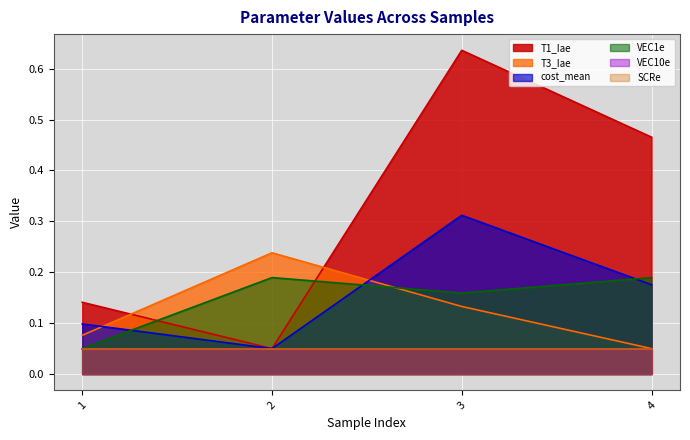

Is it true that T1_Iae equals 0.8 at 4?

False